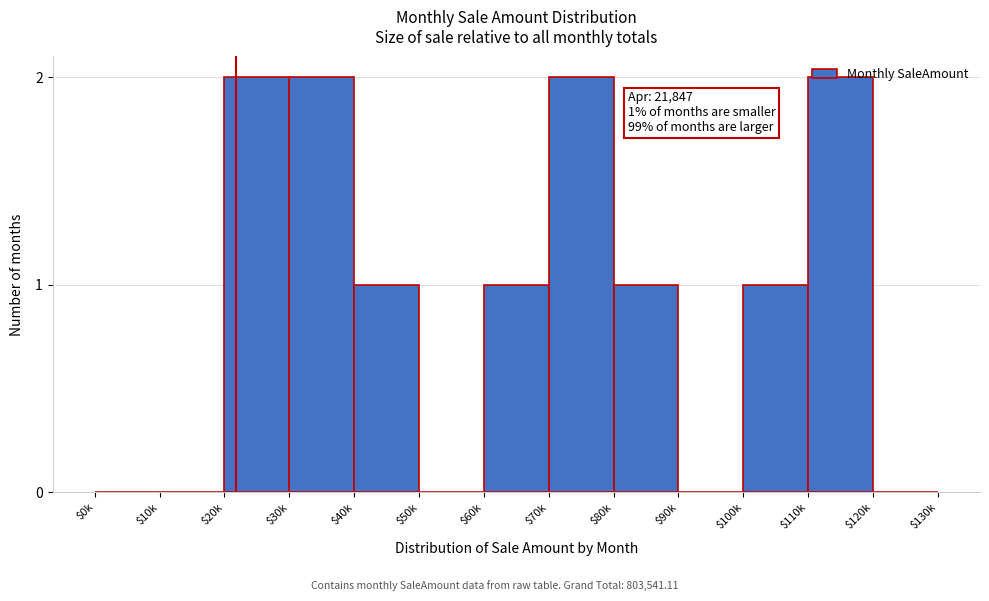

The value at $120k is 0. True or false?

True